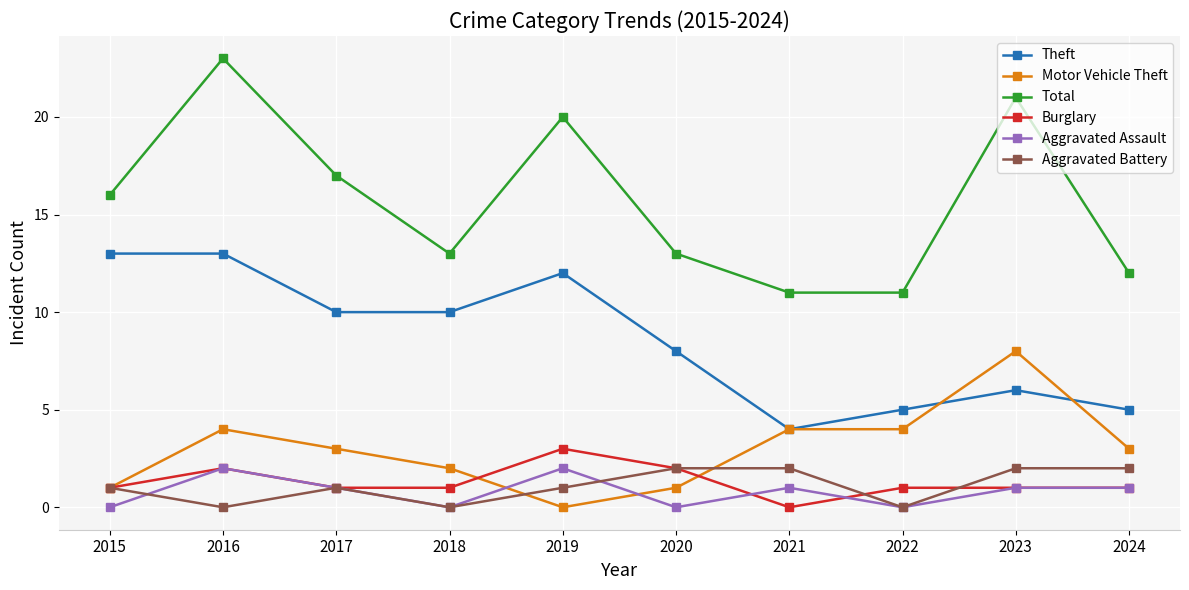

How many Burglary values are between 1 and 2?

8